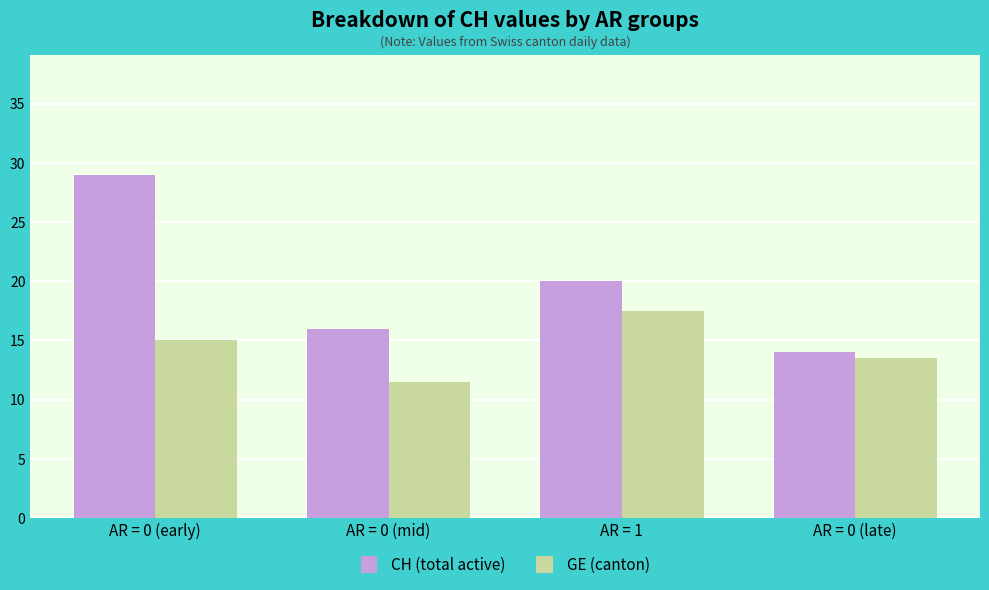

Which series has the largest range (max minus min)?

CH (total active)